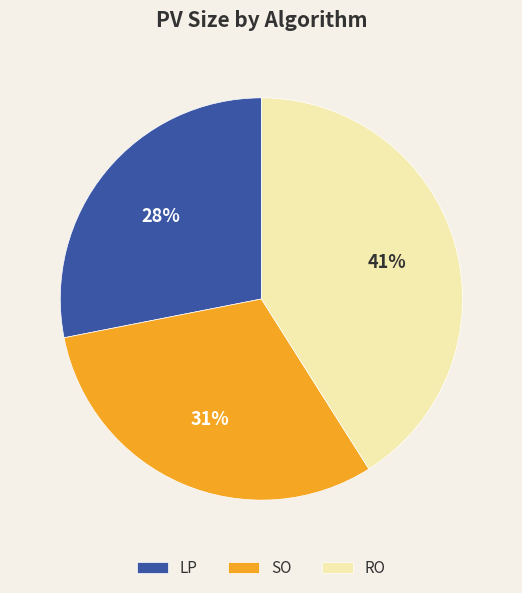

Is there any slice that represents more than half of the pie?

No